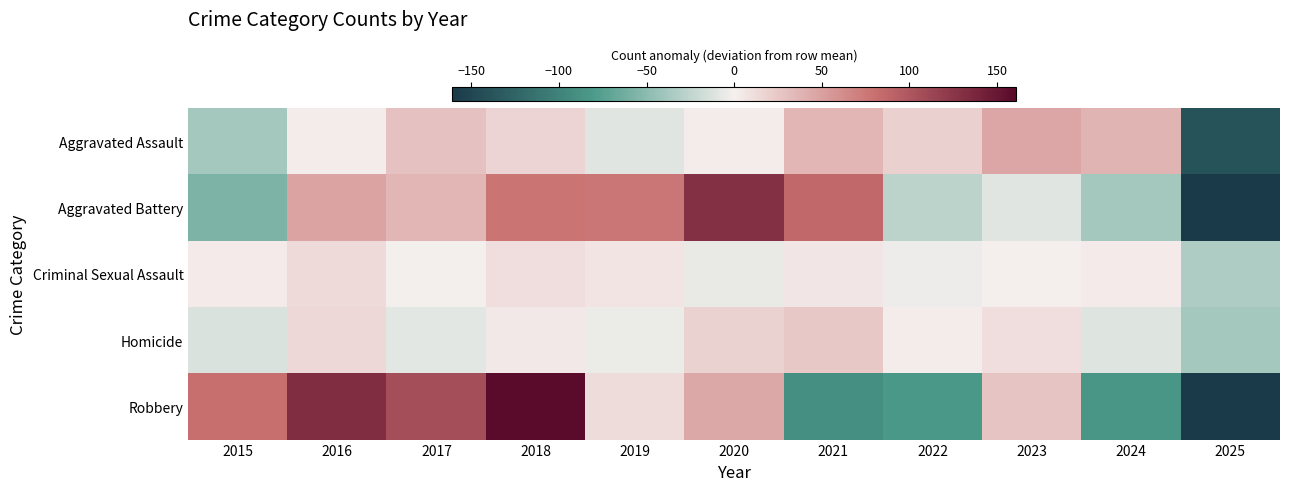

At 2025, list the series in order from largest to smallest.

Criminal Sexual Assault, Homicide, Aggravated Assault, Robbery, Aggravated Battery